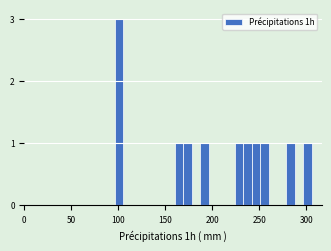

Read against the x-axis, roughly where is the centre of the tallest bar?

100